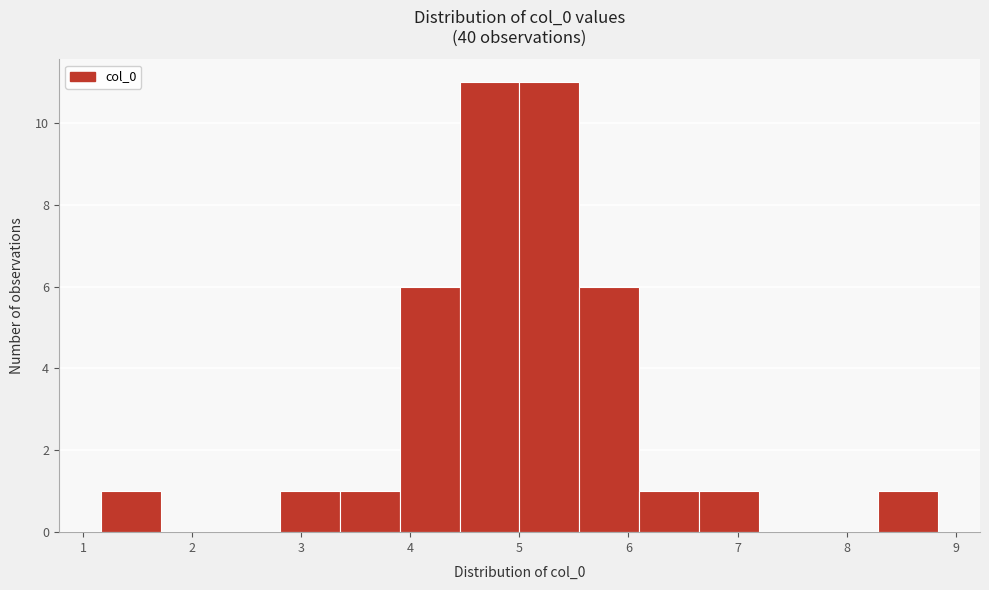

What is the height of the bar covering 4.5 to 5.0 on the x-axis? Neither the bar edges nor the heights are printed on the chart, so give them approximately, as read against the axes.

11